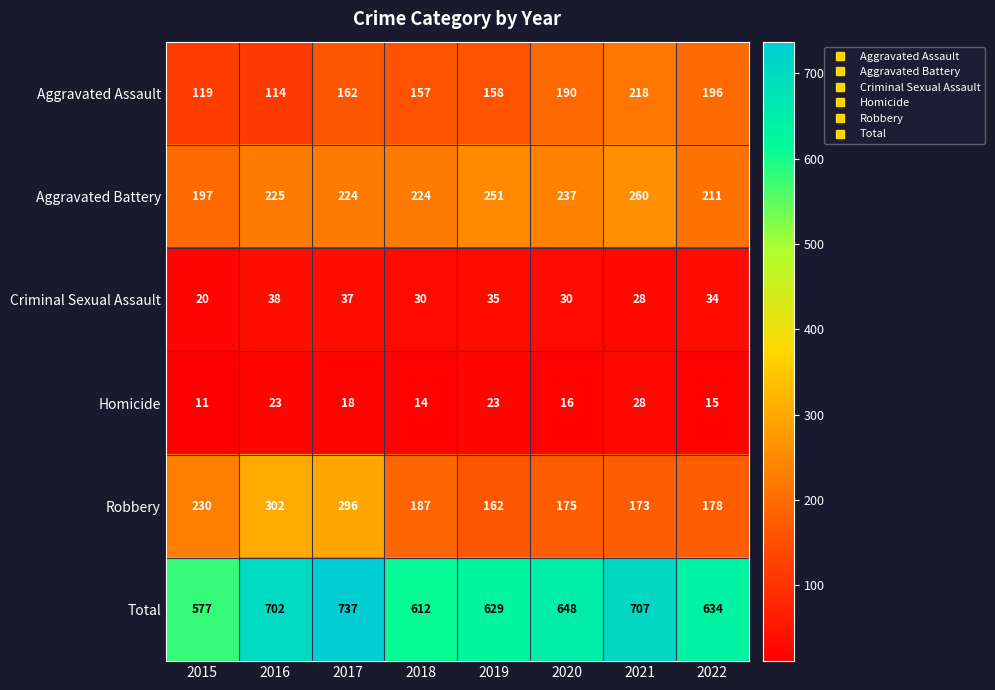

Which series has the widest spread of values?

Total